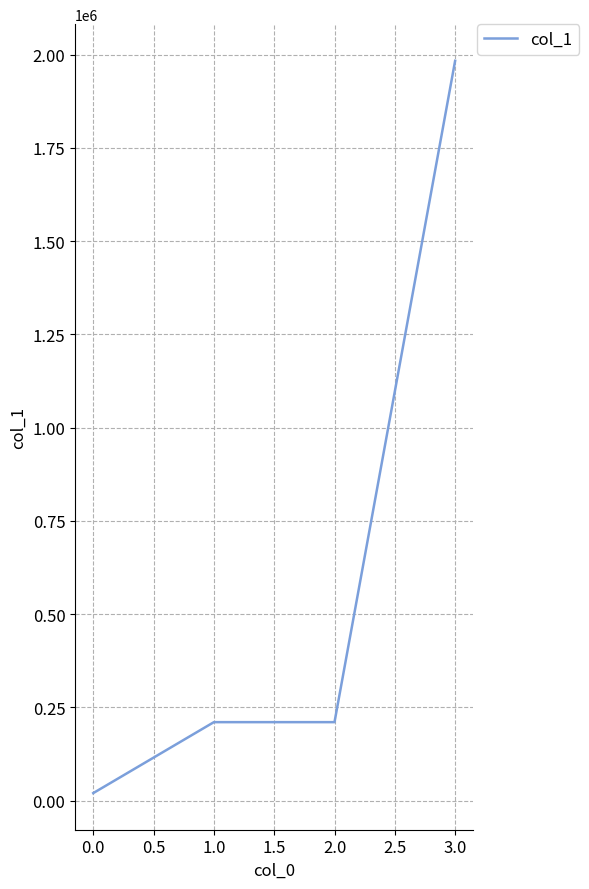

The chart shows a value of 132993 at 0.0. True or false?

False